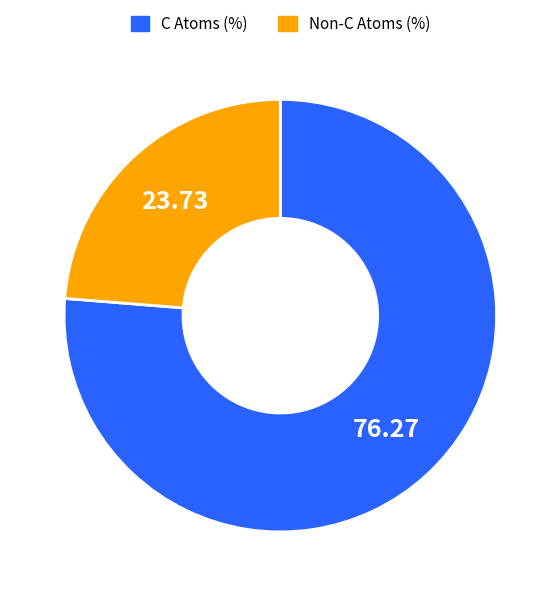

Count the number of slices in the pie.

2